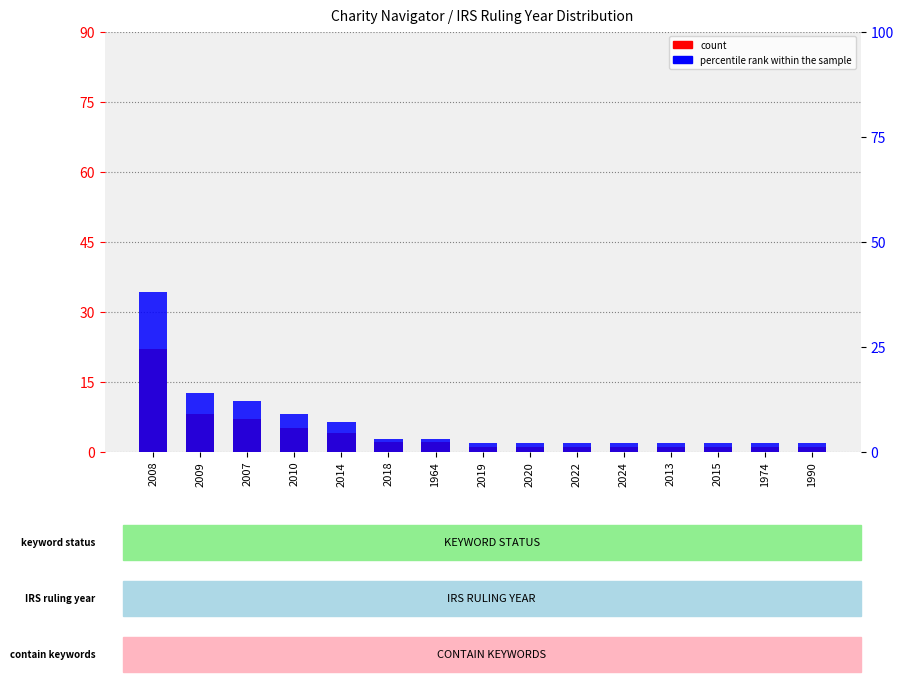

Rank the series at 2009 from lowest to highest value.

count, percentile rank within the sample